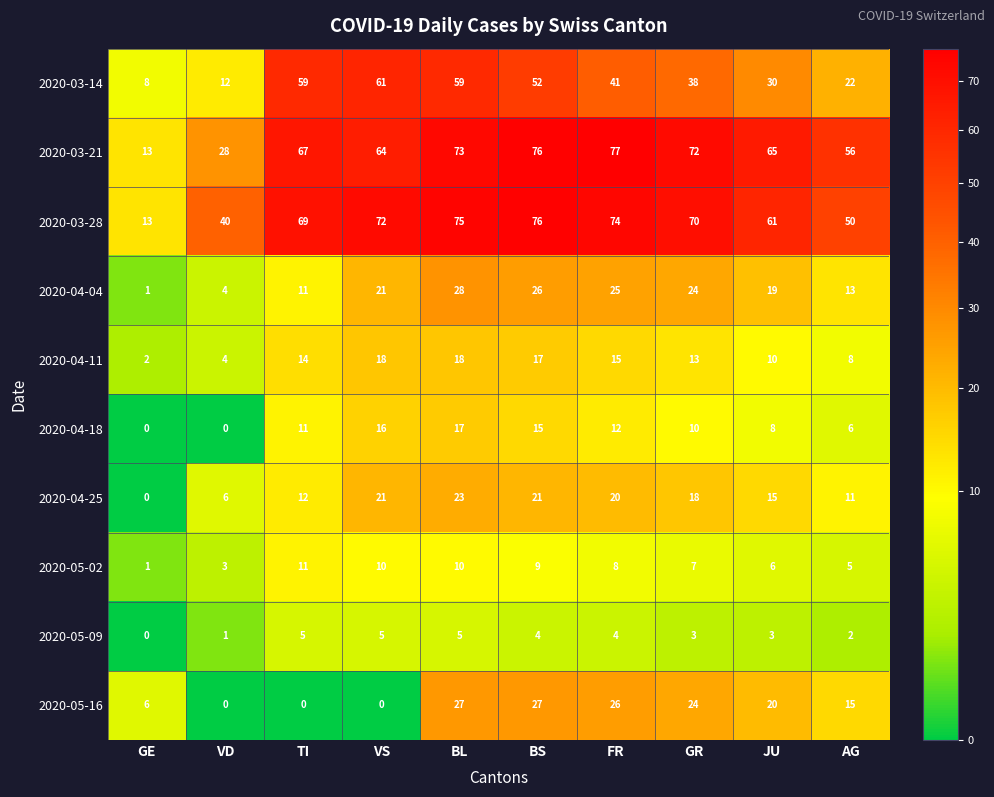

Is the value of 2020-04-25 at VS greater than the value of 2020-05-02 at BL?

Yes